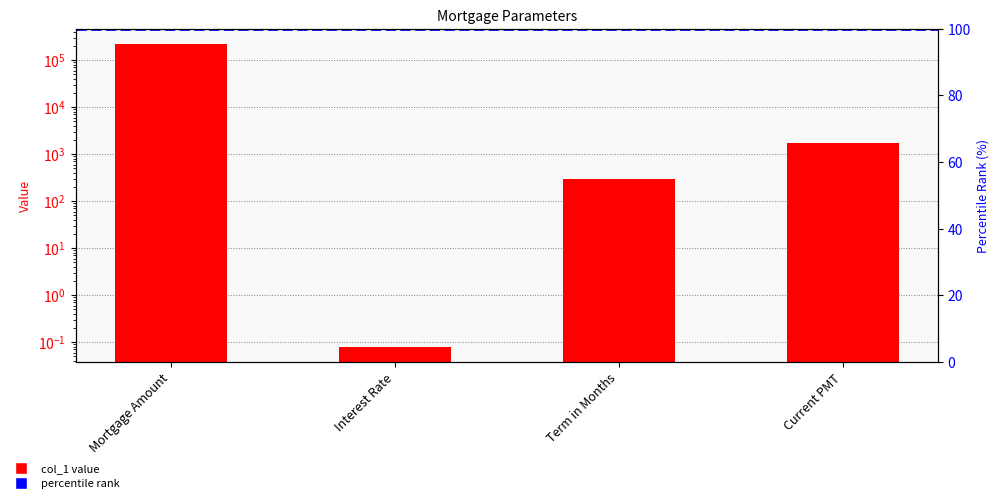

What is the label of the 2nd bar from the left?

Interest Rate